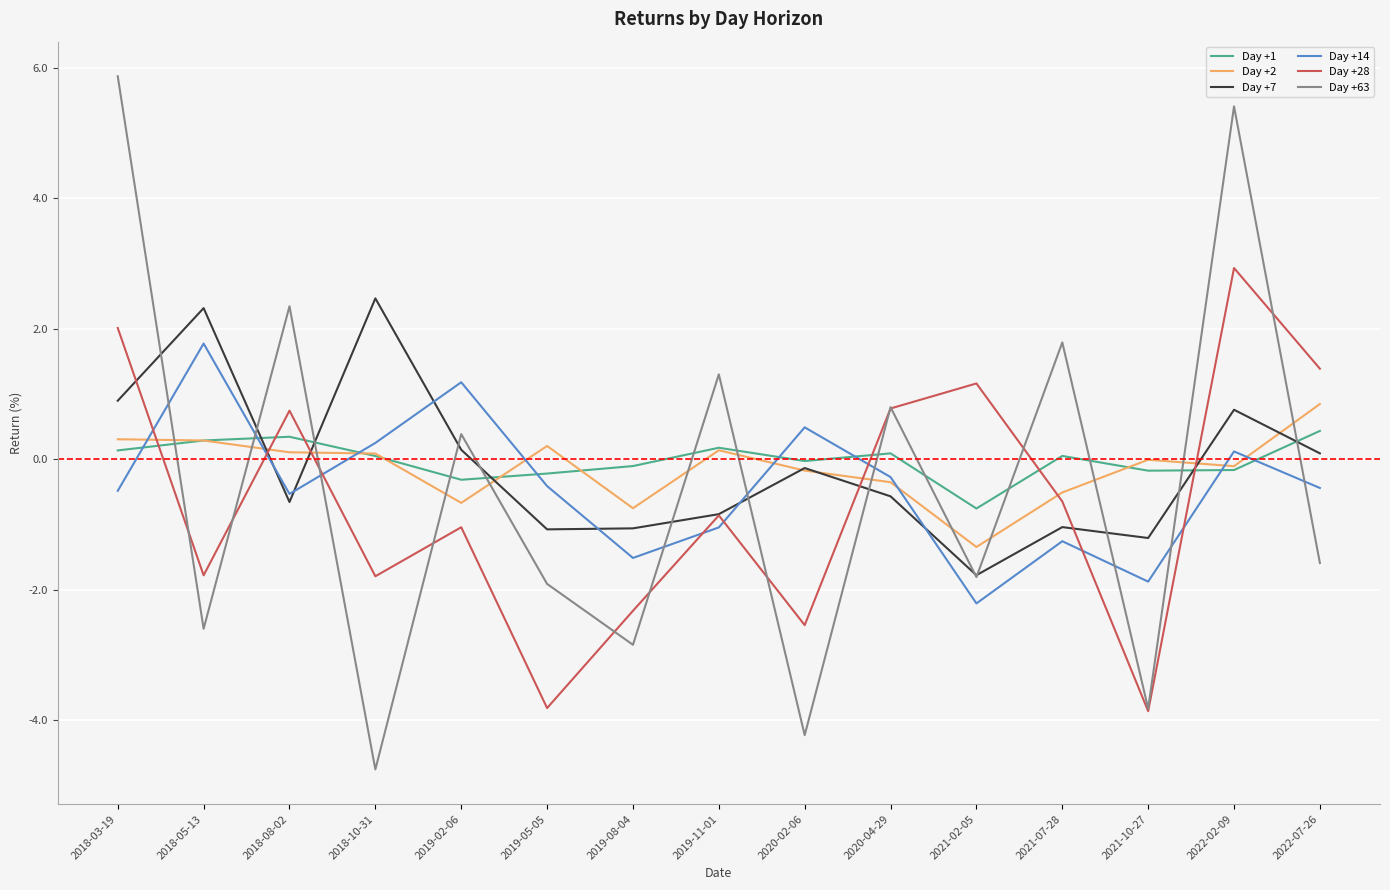

Is the value of Day +1 at 2019-08-04 greater than the value of Day +14 at 2022-07-26?

Yes